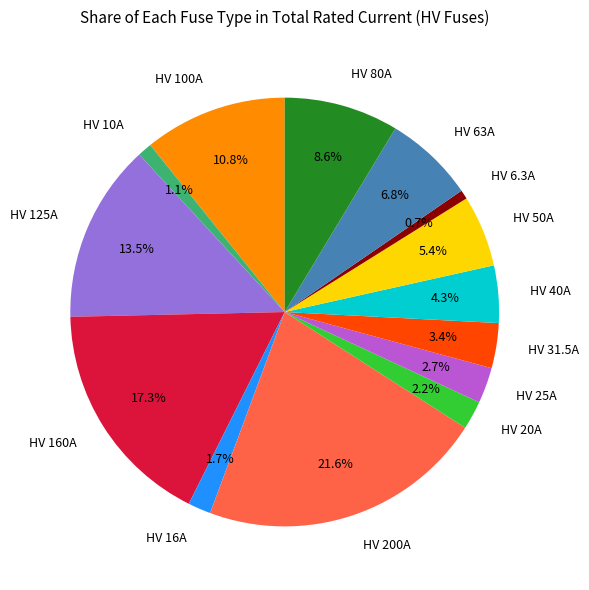

True or false: HV 40A accounts for 10% of the total.

False